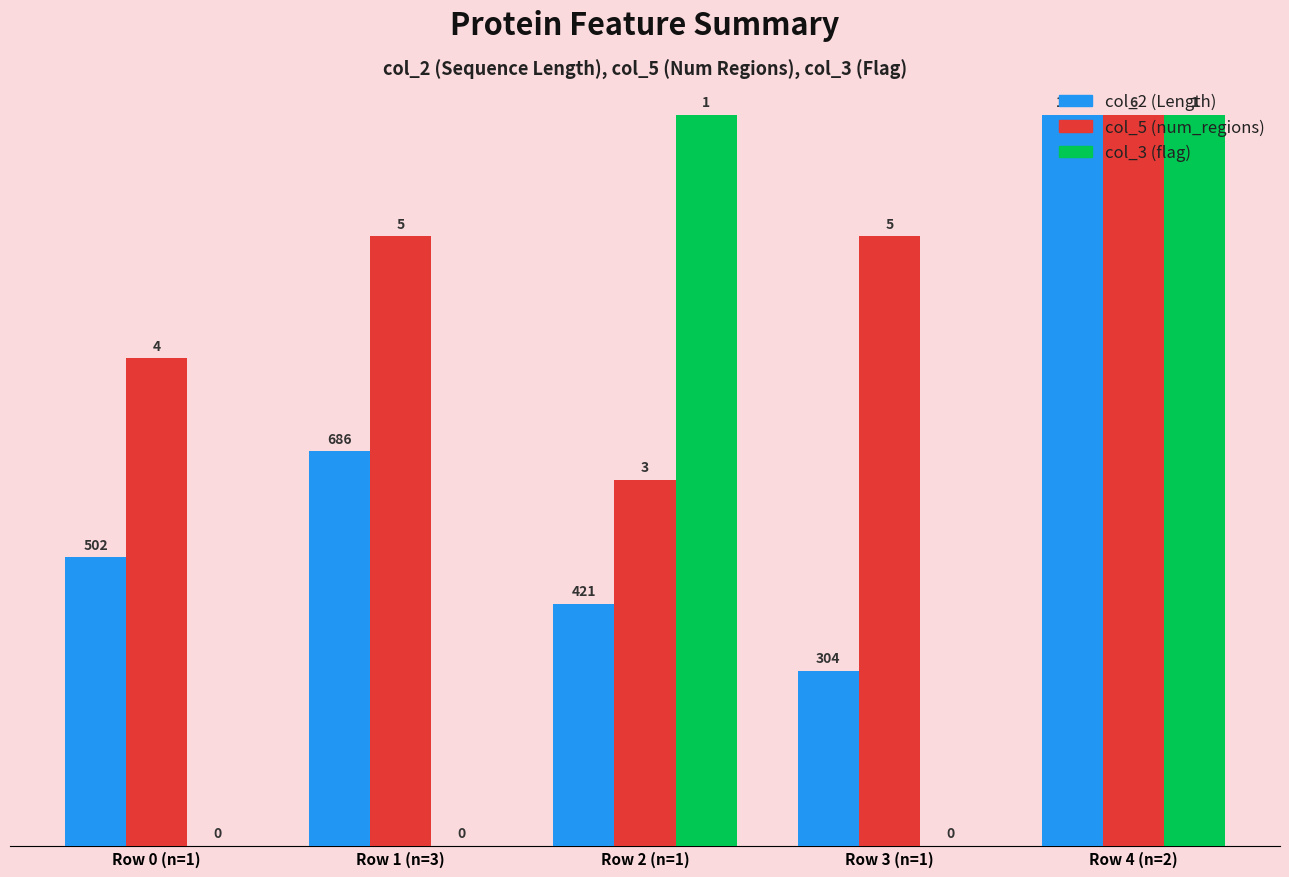

Is it true that col_5 (num_regions) equals 213 at Row 3 (n=1)?

False